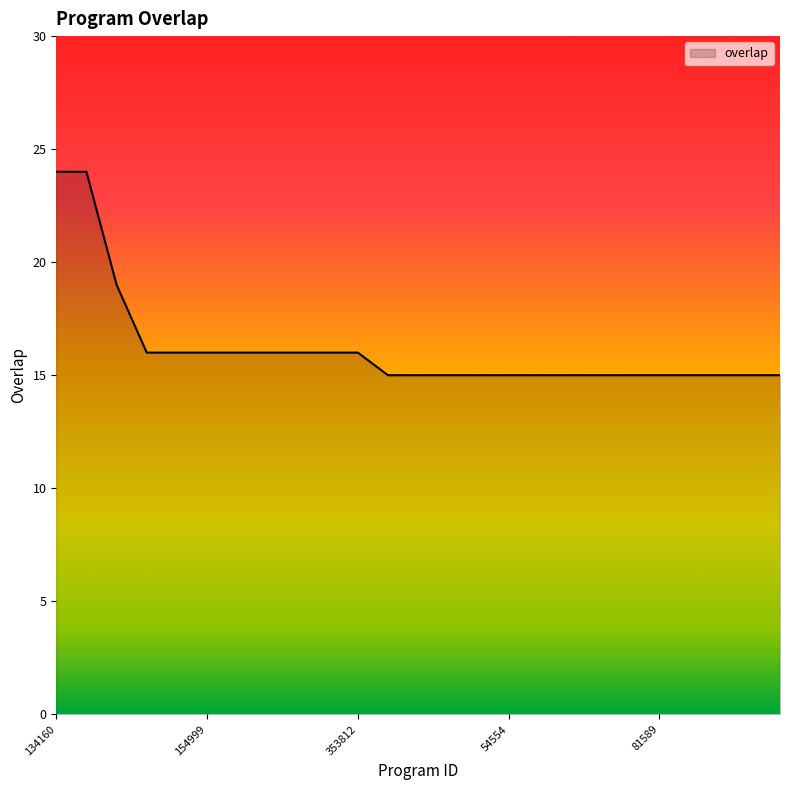

Count the values in the range 15 to 16.

22